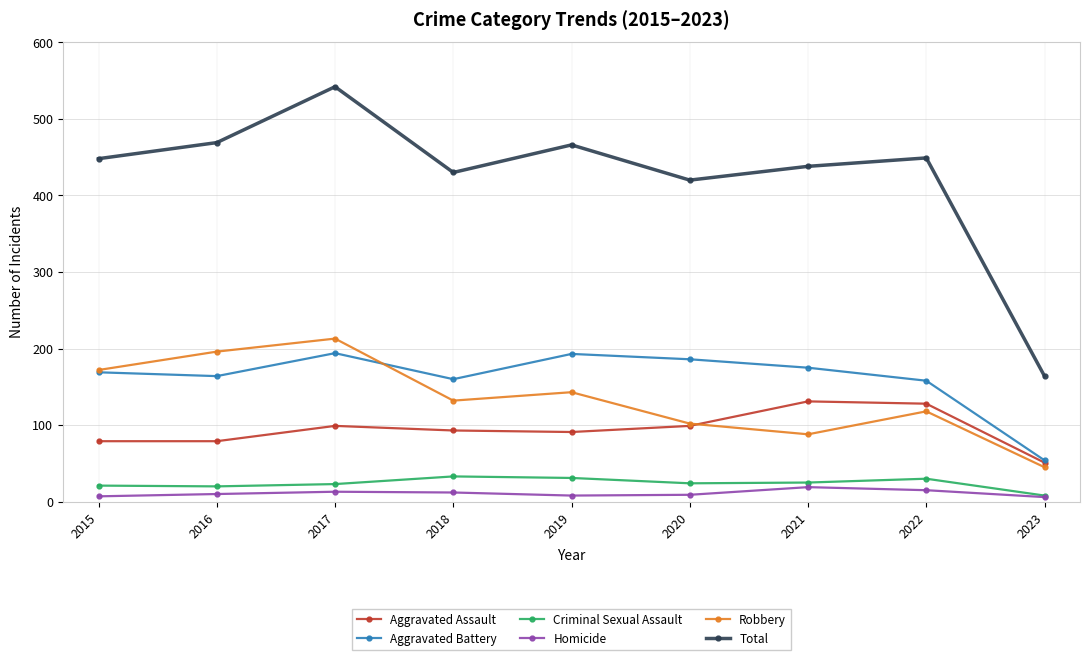

True or false: Criminal Sexual Assault and Robbery cross at least once.

False